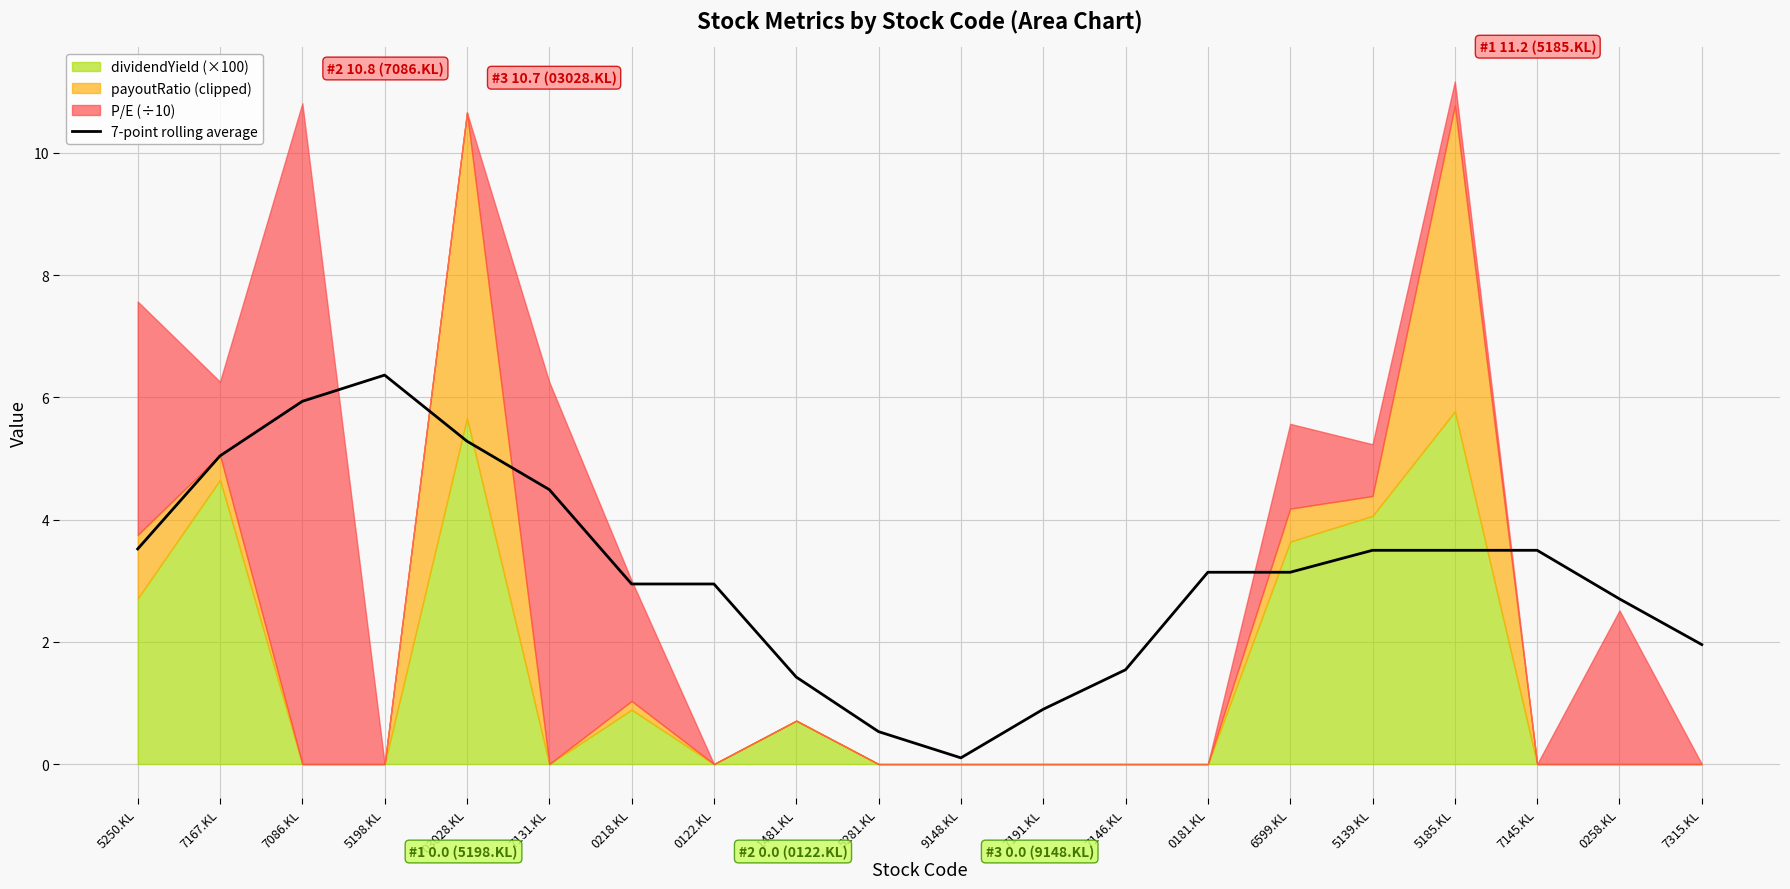

Reading right to left, list all the values displayed in this chart.

7315.KL=2.0	0258.KL=2.7	7145.KL=3.5	5185.KL=3.5	5139.KL=3.5	6599.KL=3.1	0181.KL=3.1	7146.KL=1.5	7191.KL=0.9	9148.KL=0.1	5281.KL=0.5	1481.KL=1.4	0122.KL=2.9	0218.KL=2.9	7131.KL=4.5	03028.KL=5.3	5198.KL=6.4	7086.KL=5.9	7167.KL=5.0	5250.KL=3.5